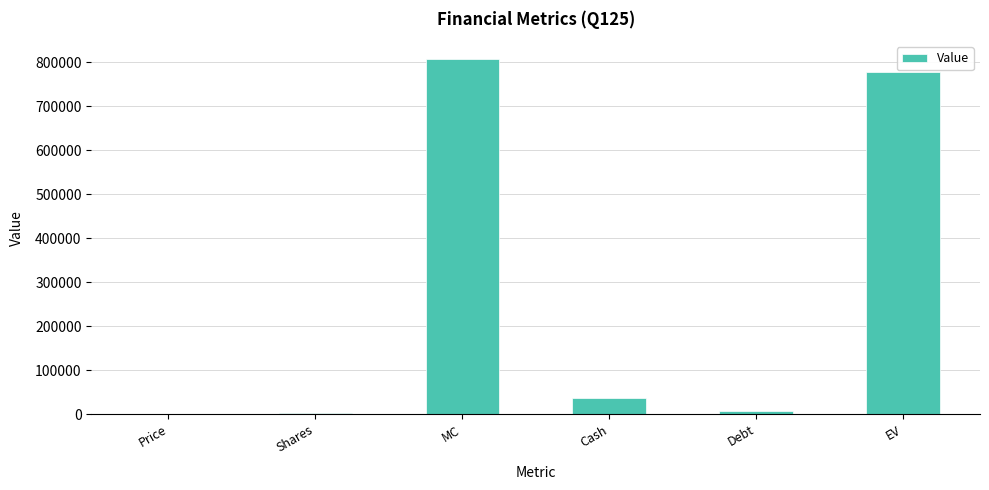

What is the sum of all values?

1633774.8